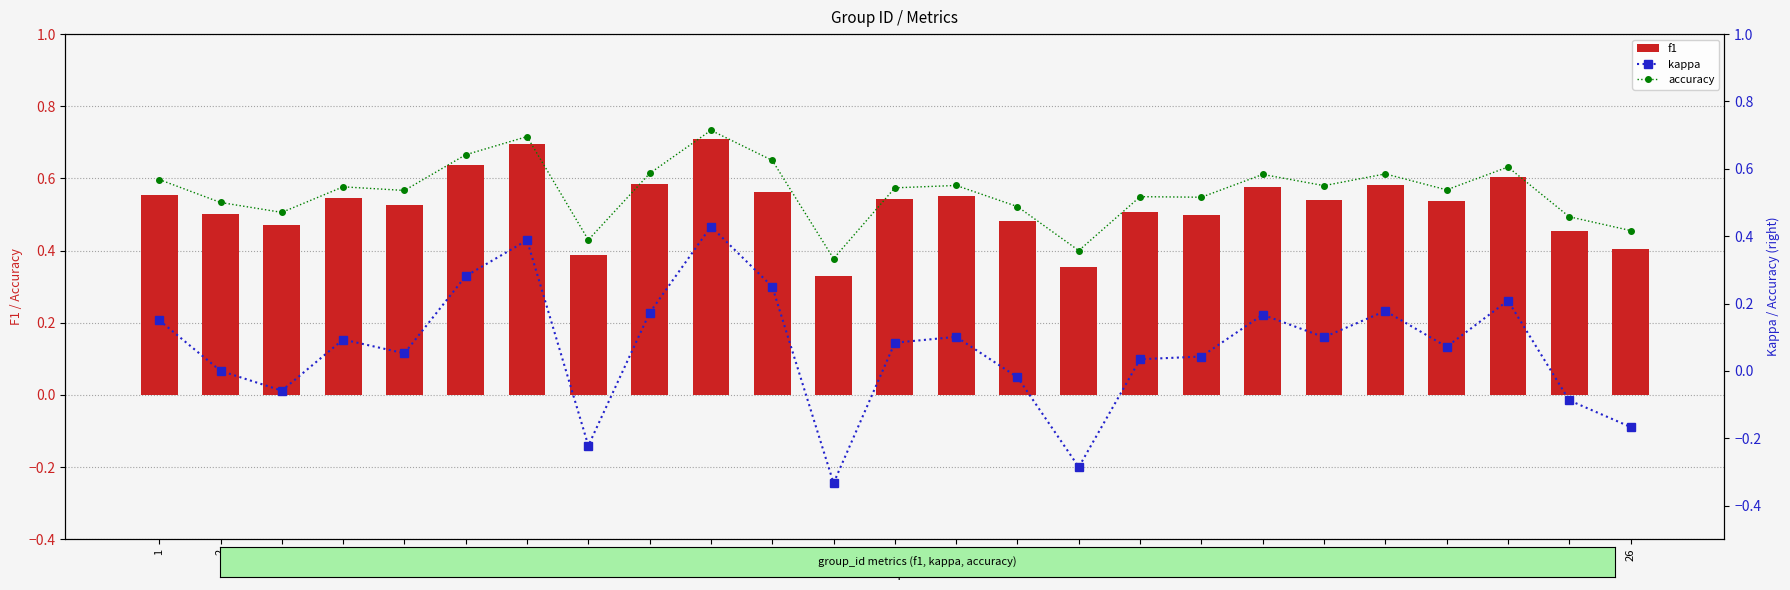

Between 5 and 25, which series saw the biggest shift?

kappa